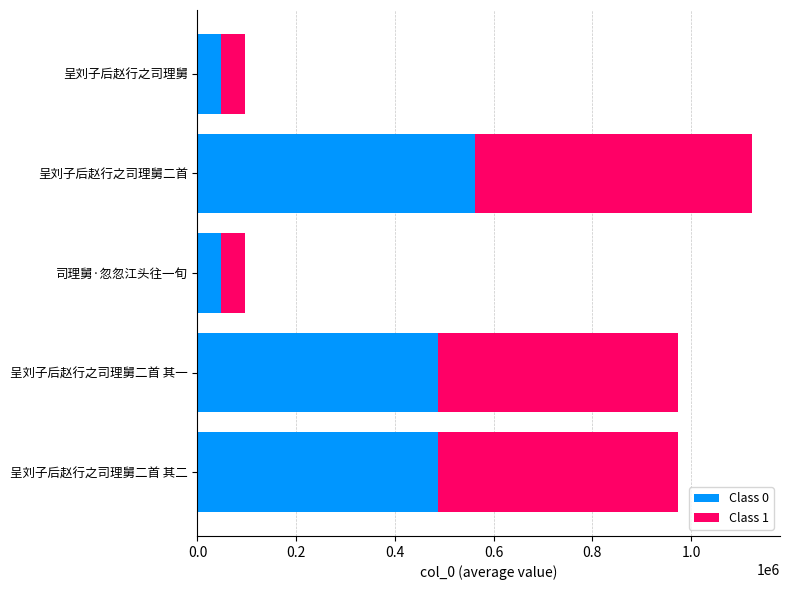

What is the difference between the maximum and minimum values in the Class 0 series?

514262.5